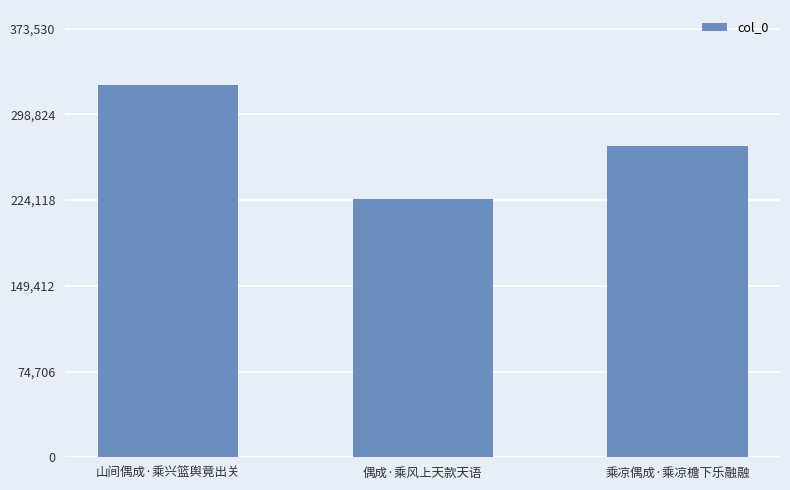

Is it true that the value at 山间偶成·乘兴篮舆竟出关 is 324809?

True